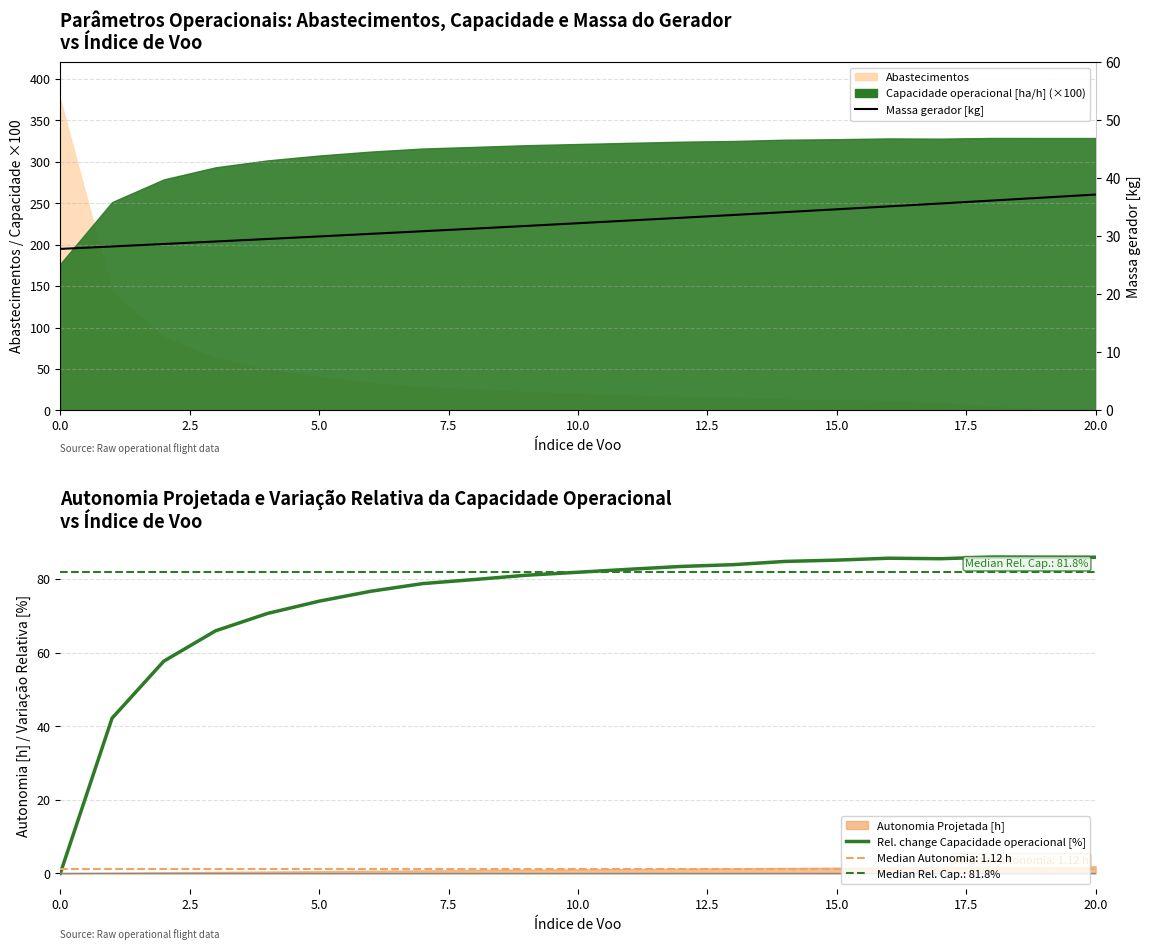

After their last crossing, which series has the higher values: Massa gerador or Rel. change Capacidade operacional [%]?

Rel. change Capacidade operacional [%]